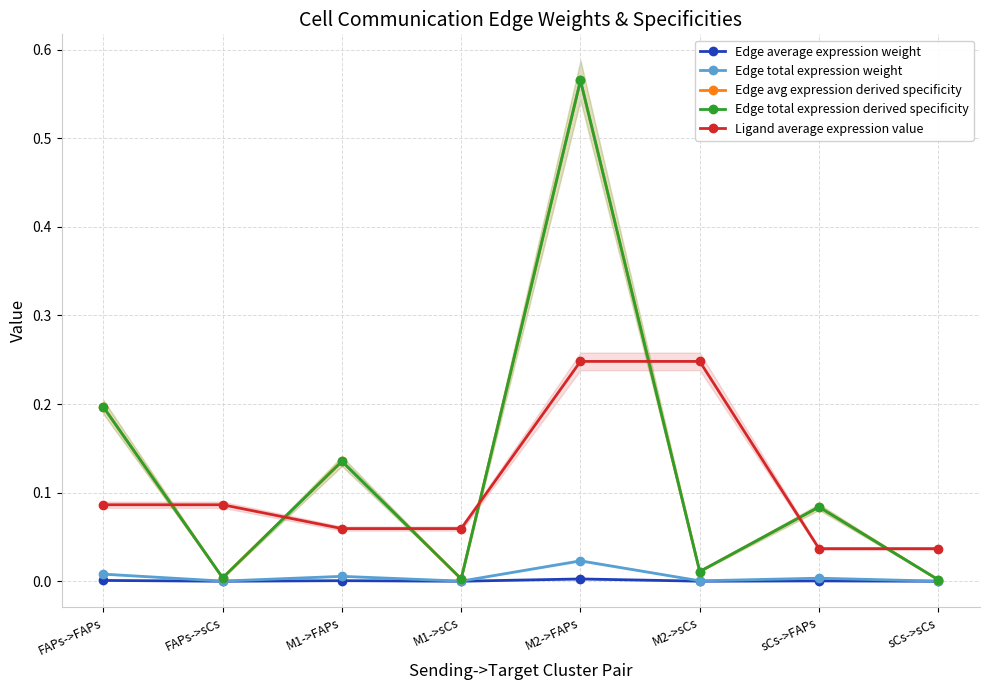

Does the chart display data point markers on the line(s)?

Yes